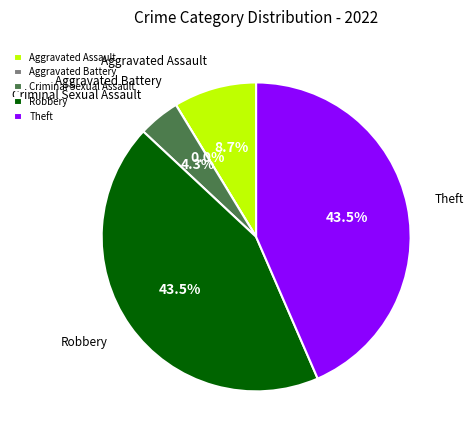

Is the sum of Aggravated Assault and Robbery greater than half?

Yes